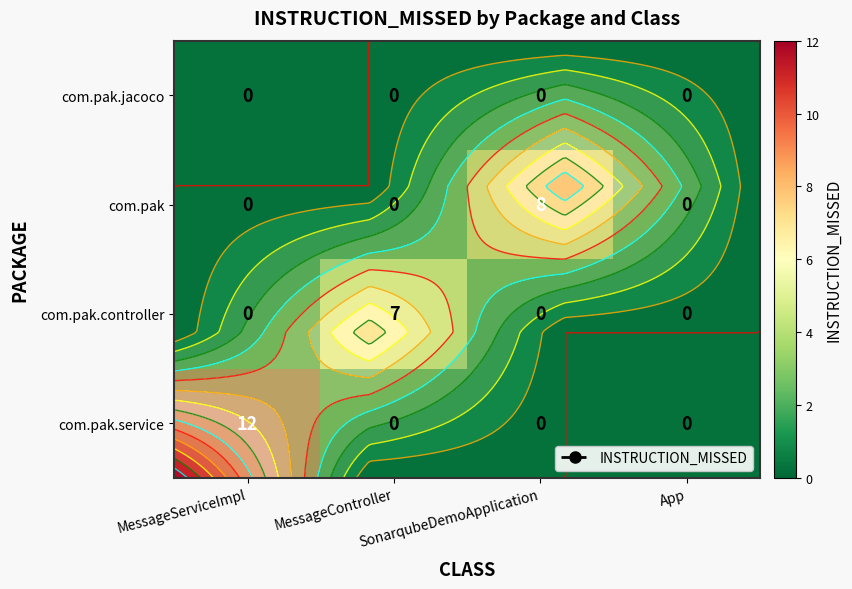

Which label corresponds to the smallest value in the chart?

MessageController